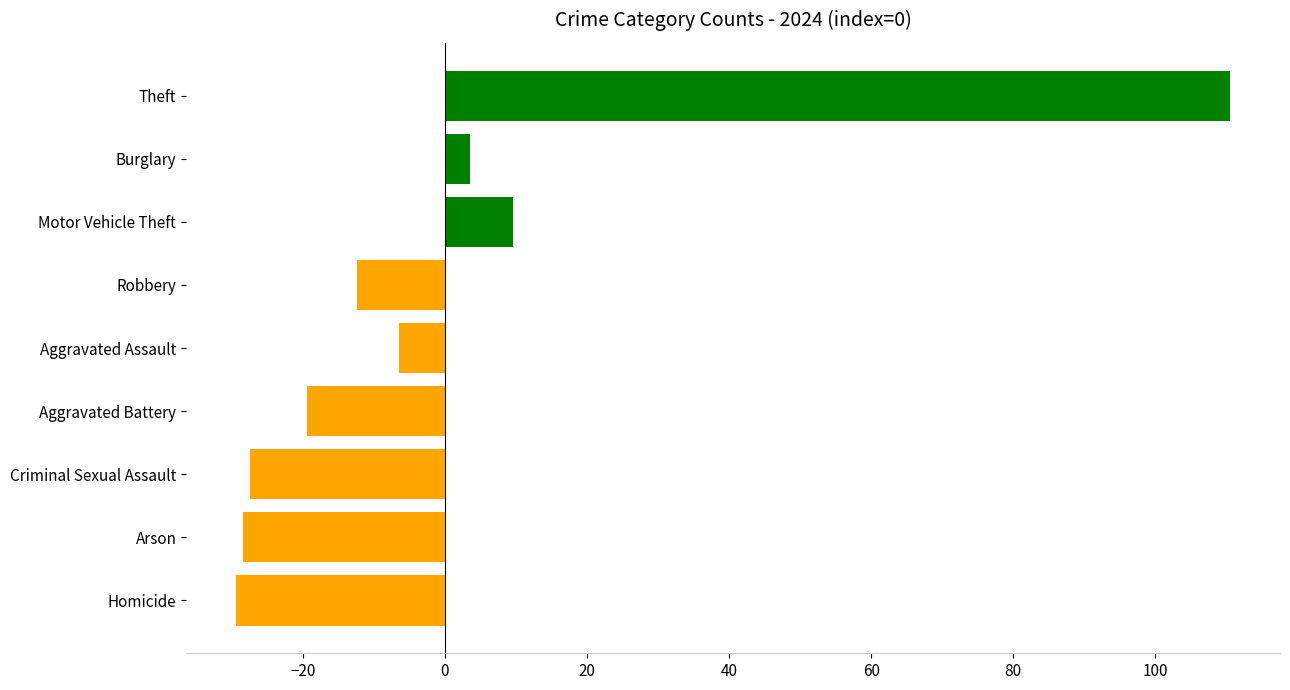

Between Aggravated Battery and Arson, which is larger?

Aggravated Battery